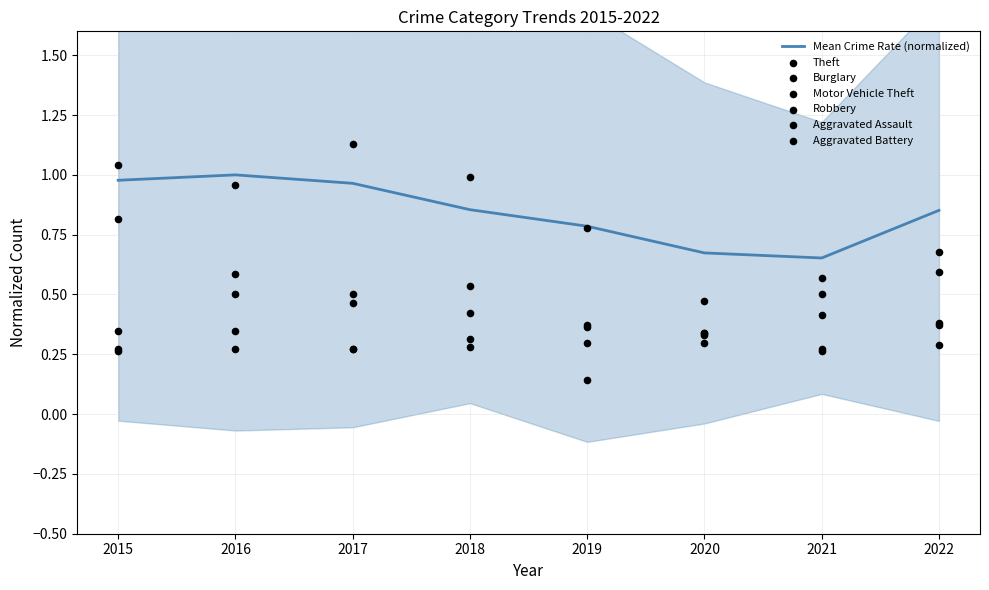

At which category is the sum across all series the highest?

2016